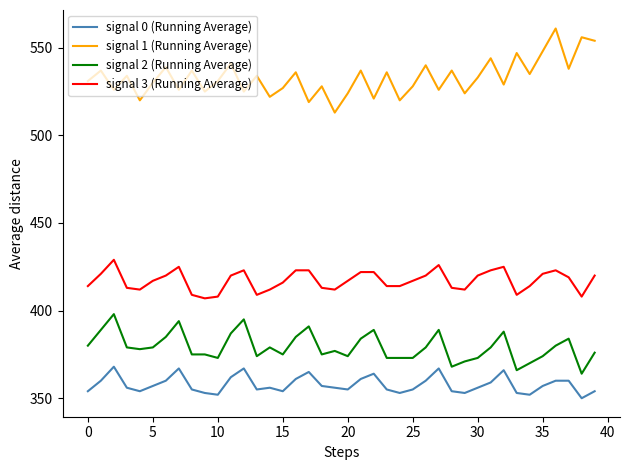

Which series has the largest total across all categories?

signal 1 (Running Average)